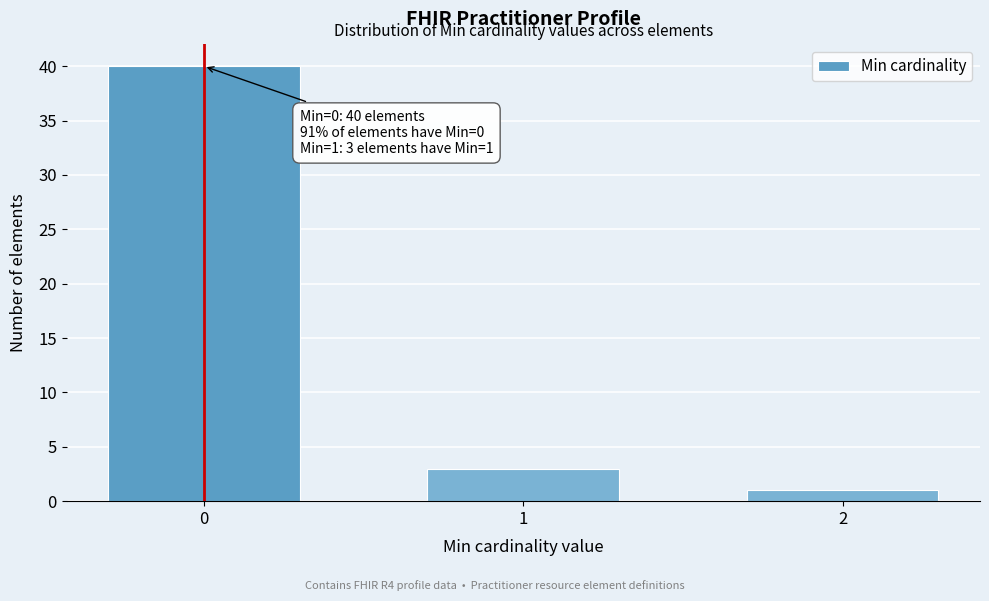

Reading right to left, extract all data points from this chart.

2=1	1=3	0=40